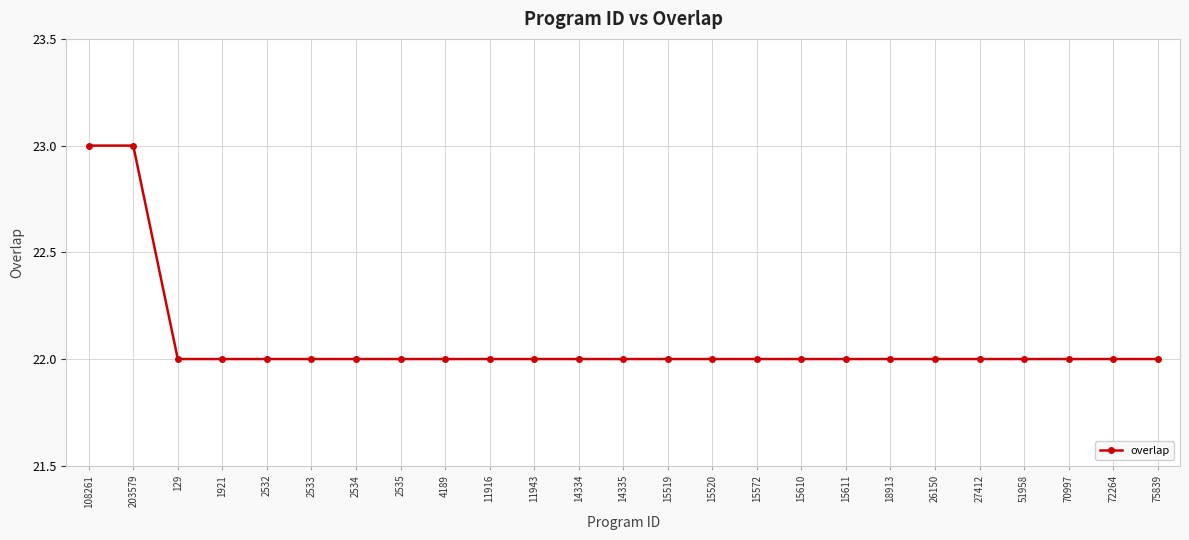

How many lines are shown in the chart?

1